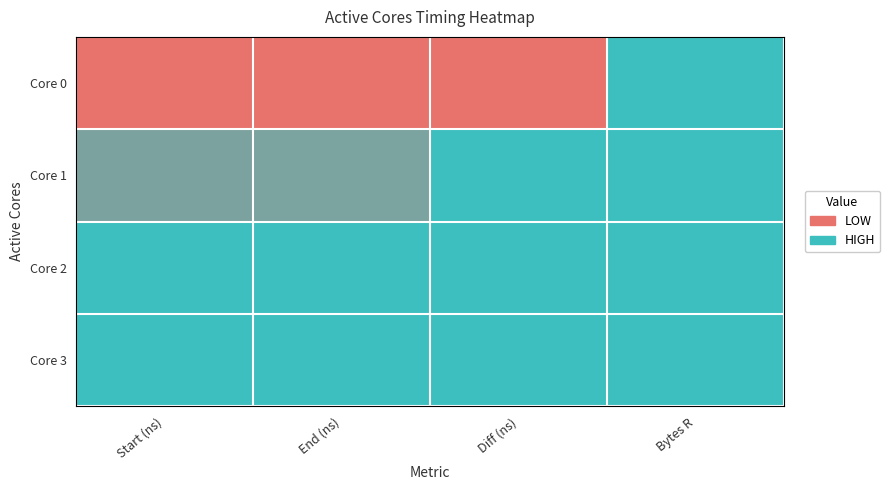

Which series has the widest spread of values?

Core 0